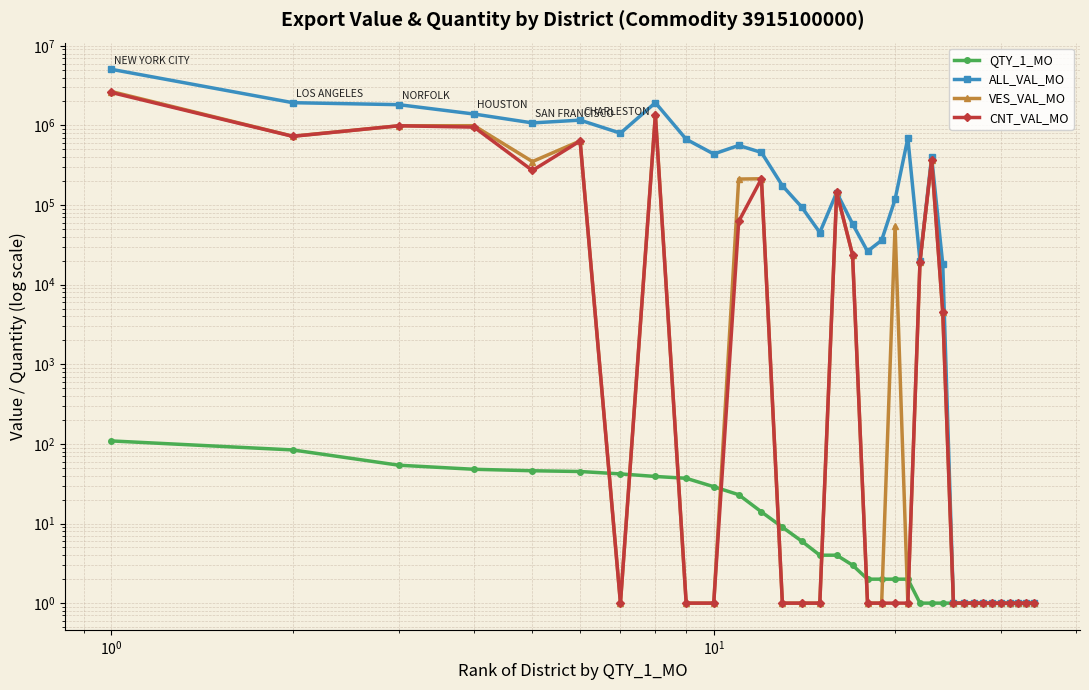

What is the difference between the maximum and minimum values in the CNT_VAL_MO series?

2595563